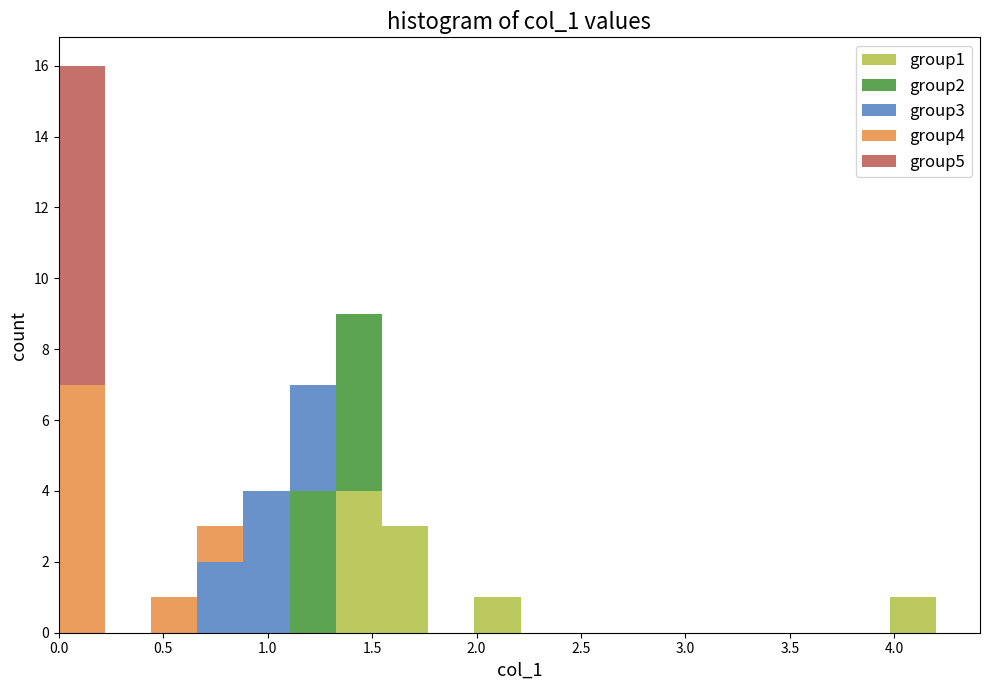

What is the total height of the stacked bar covering 1.10 to 1.35 on the x-axis? Neither the bar edges nor the heights are printed on the chart, so give them approximately, as read against the axes.

7